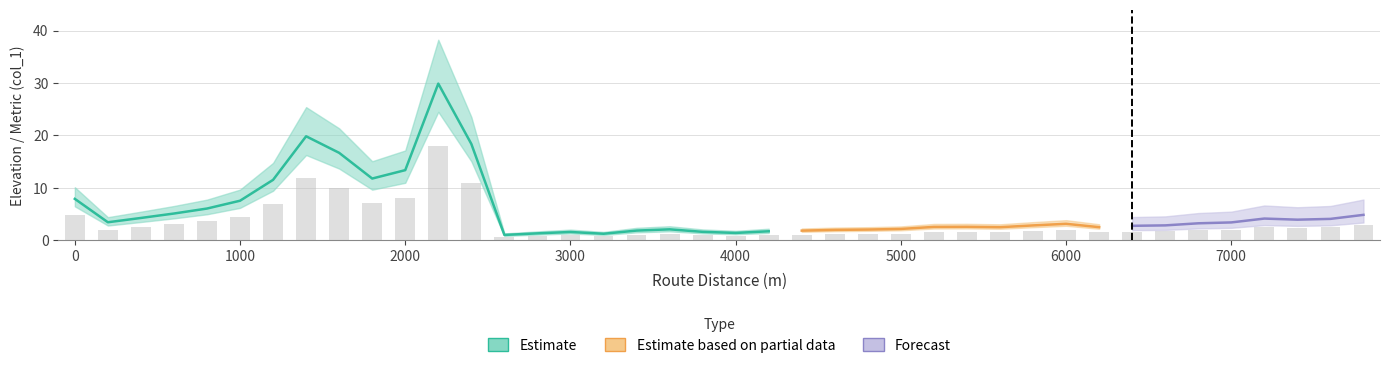

What is the difference between the second highest and minimum values?

11.3